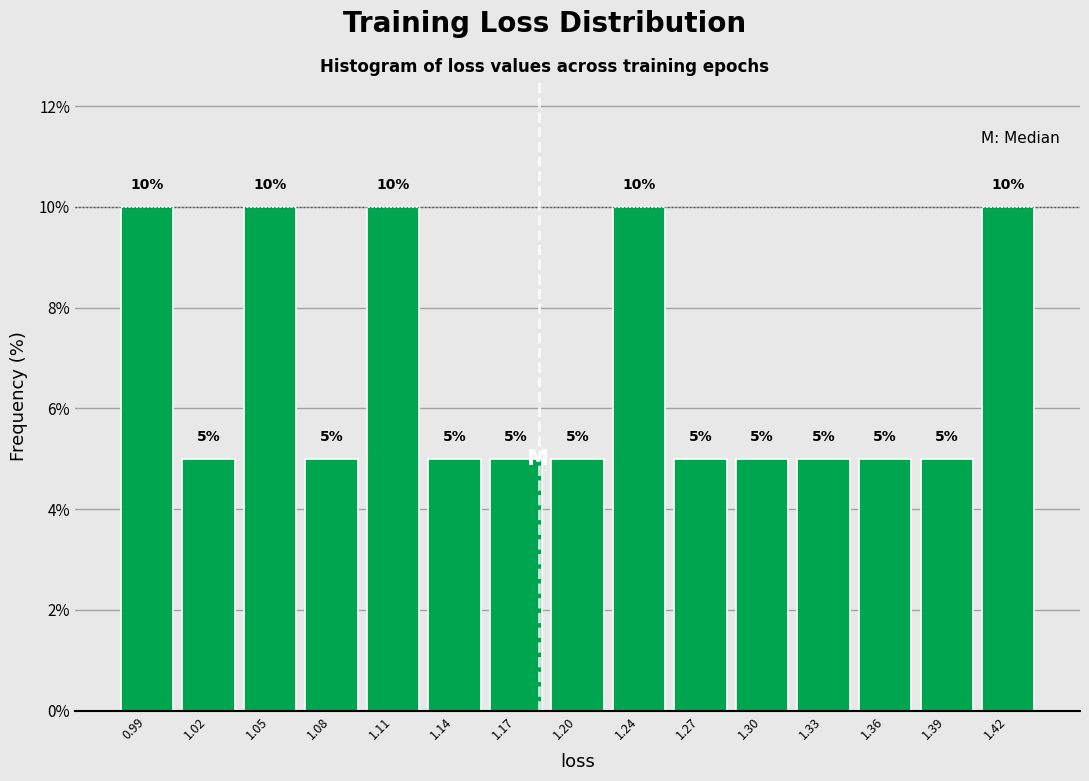

How tall is the bar that spans 1.035 to 1.065 on the x-axis? The bar edges are not printed on the chart, so give them approximately, as read against the axis.

10